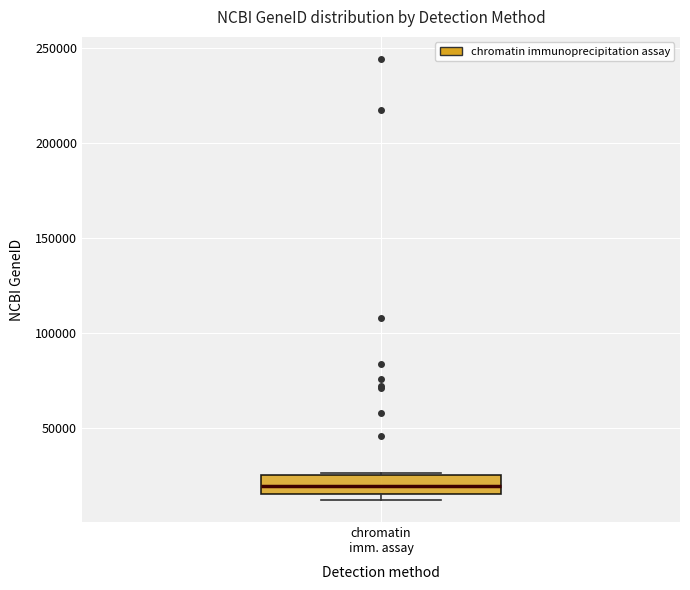

Read this box plot against the y-axis: the position of the median line, the range covered by the box, and the ends of both whiskers. The values are not printed on the chart, so give them approximately, as read against the axis.

median 20000, box 15000 to 25000, whiskers 10000 to 25000